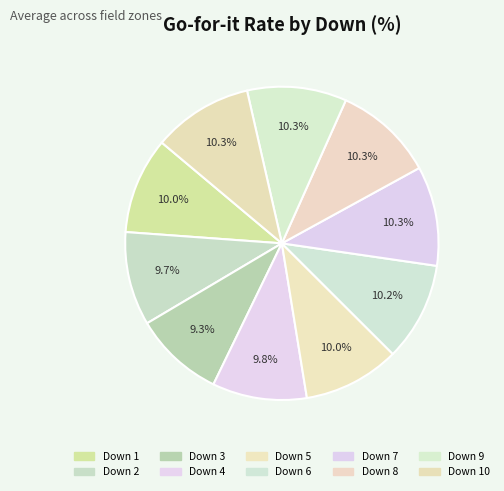

How many slices are in this pie chart?

10